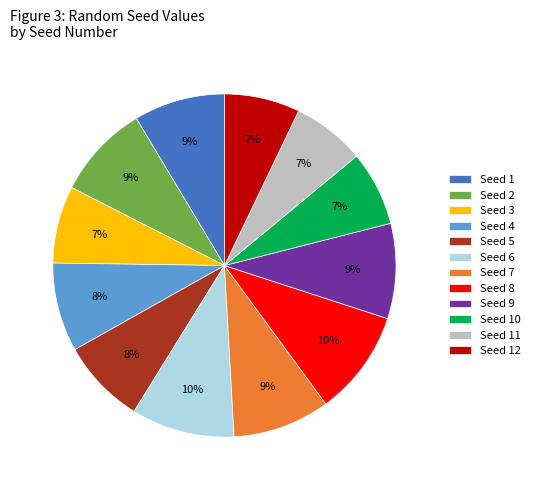

To the nearest percent, what is the difference between the largest and smallest slice percentages?

3%